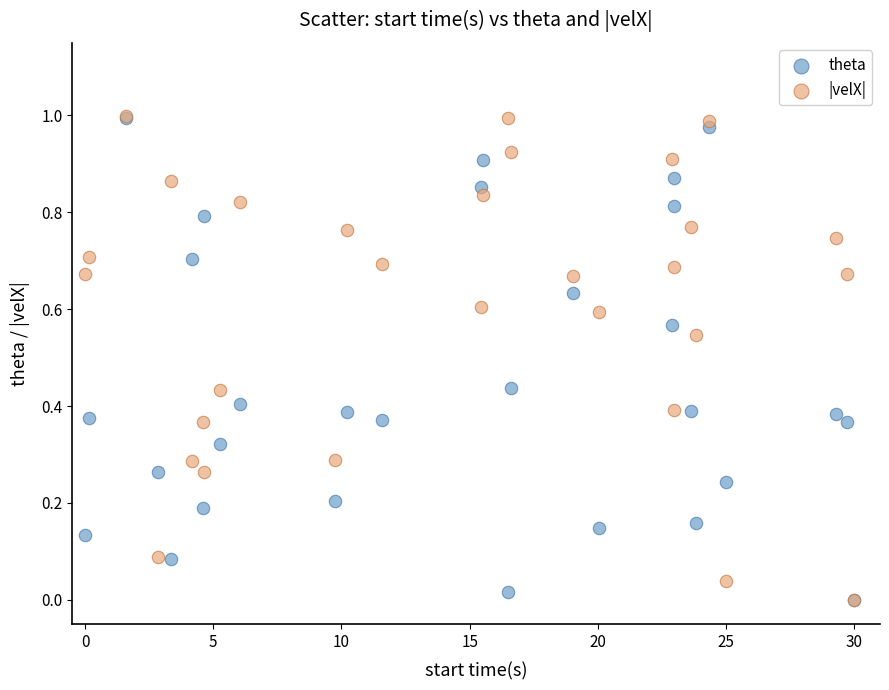

Which series has the largest Y range (max minus min)?

|velX|